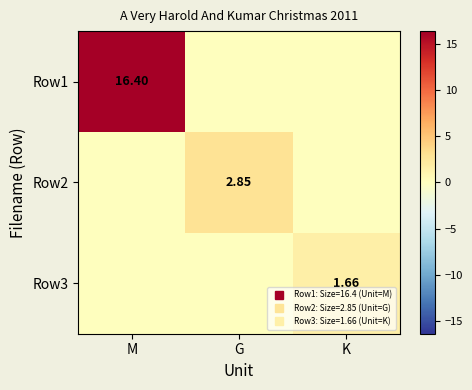

Which series has the largest total across all categories?

Row1